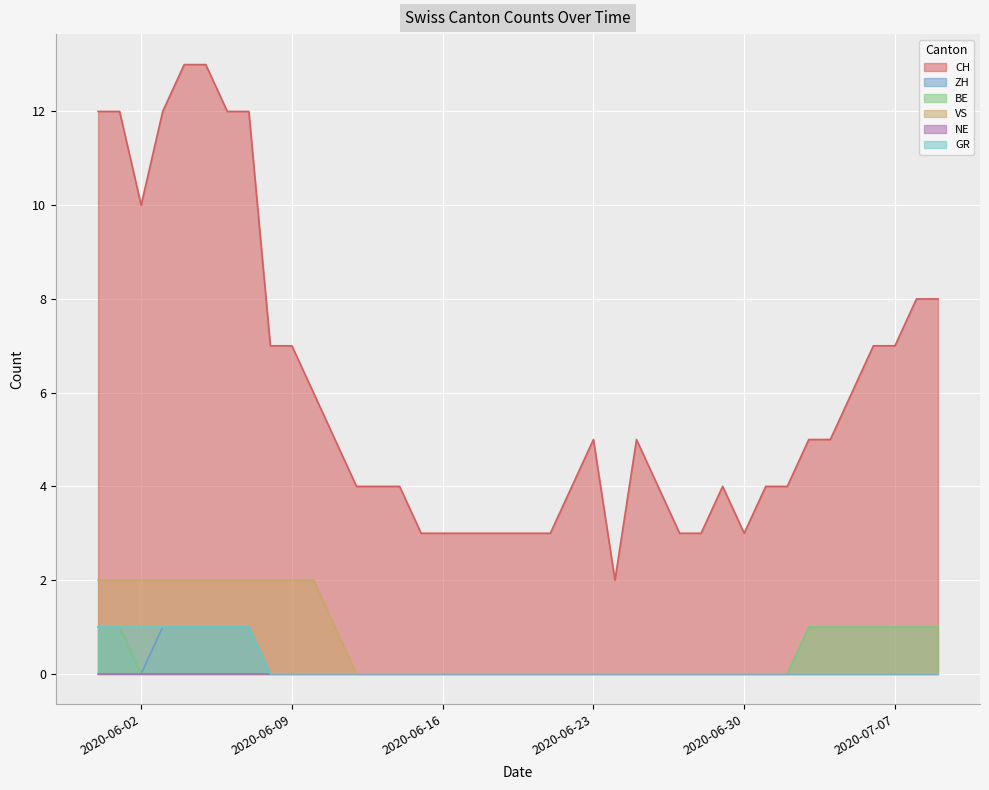

Is it true that GR equals 0 at 2020-06-17?

False